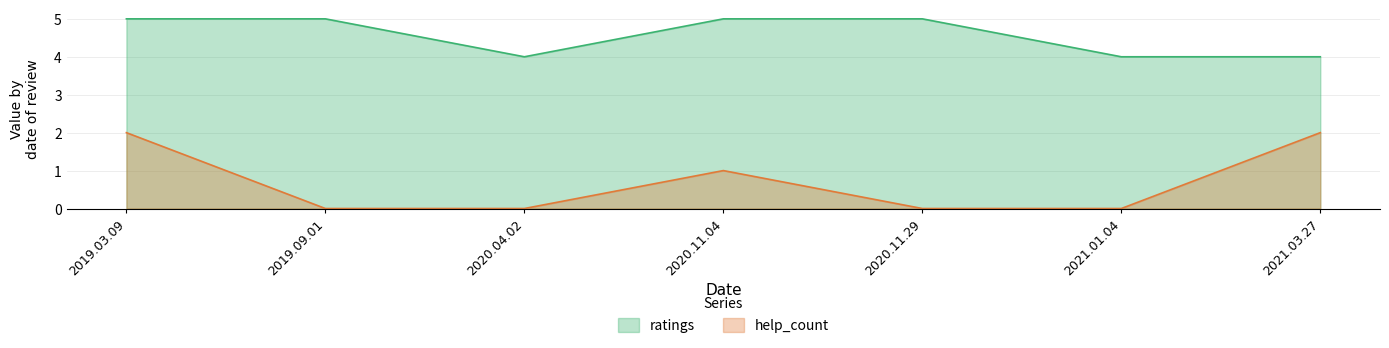

What are all the series names shown in the legend?

ratings, help_count